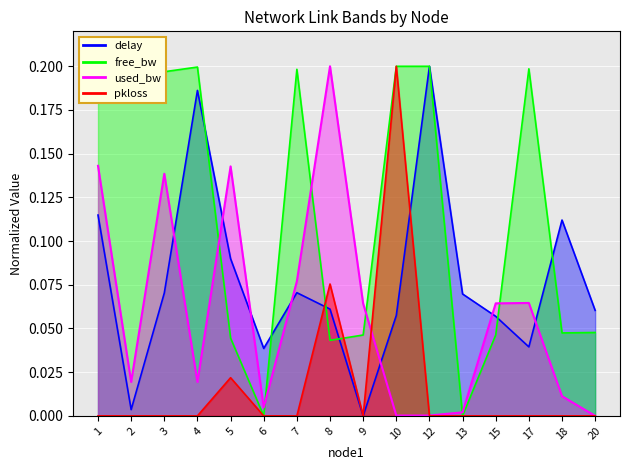

How many positive values does the free_bw_scaled series have?

15